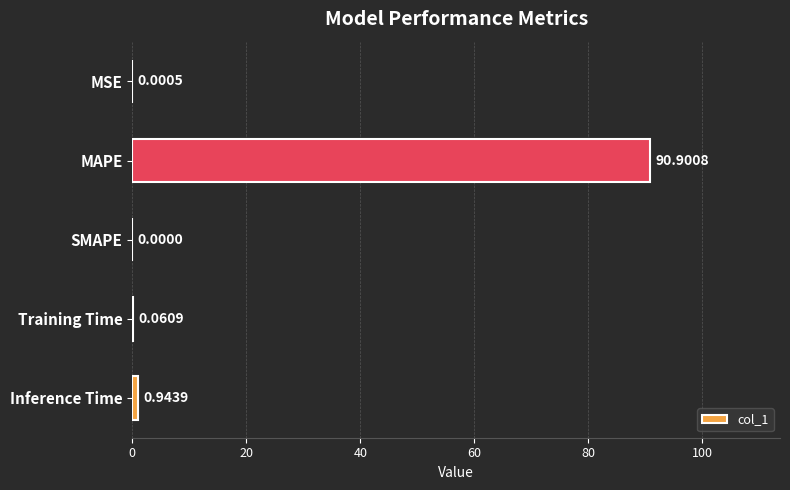

What is the greatest value displayed?

90.9